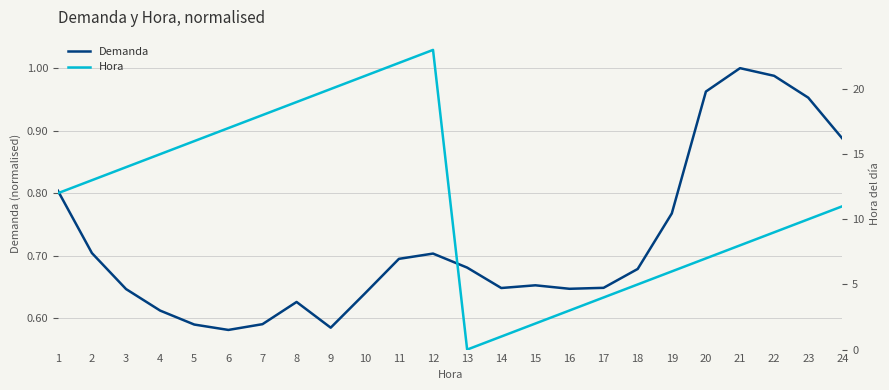

At which label is Demanda closest to 0?

6